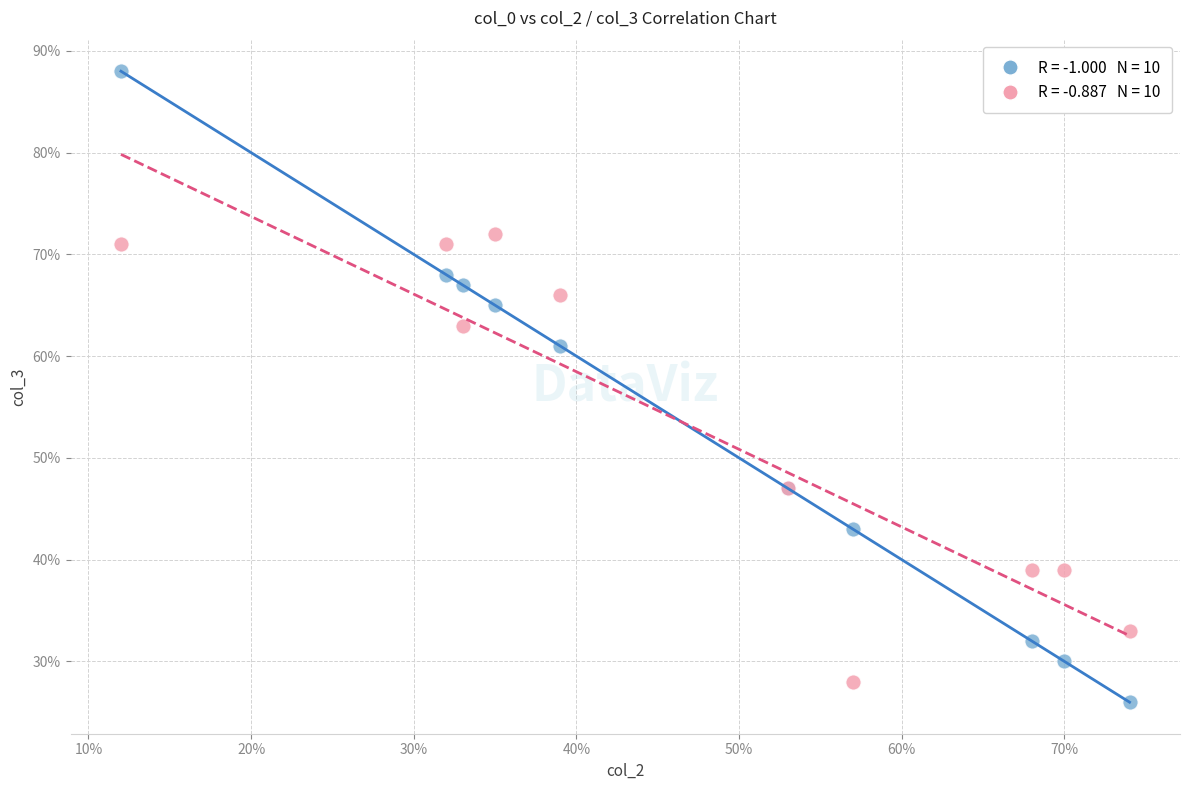

Across all series, what Y value is closest to 57?

61